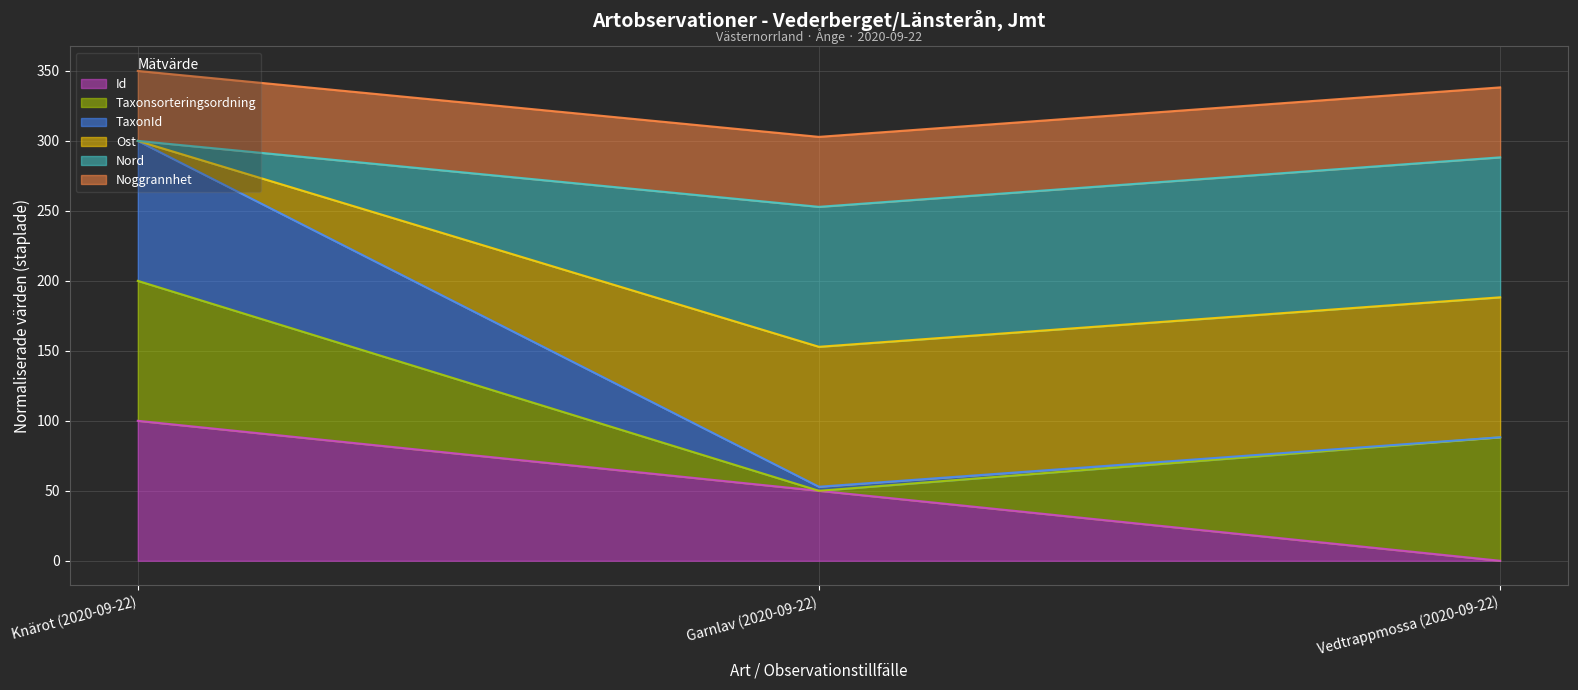

What are all the series names shown in the legend?

Id (line), Taxonsorteringsordning (line), TaxonId (line), Ost (line), Nord (line), Noggrannhet (line)